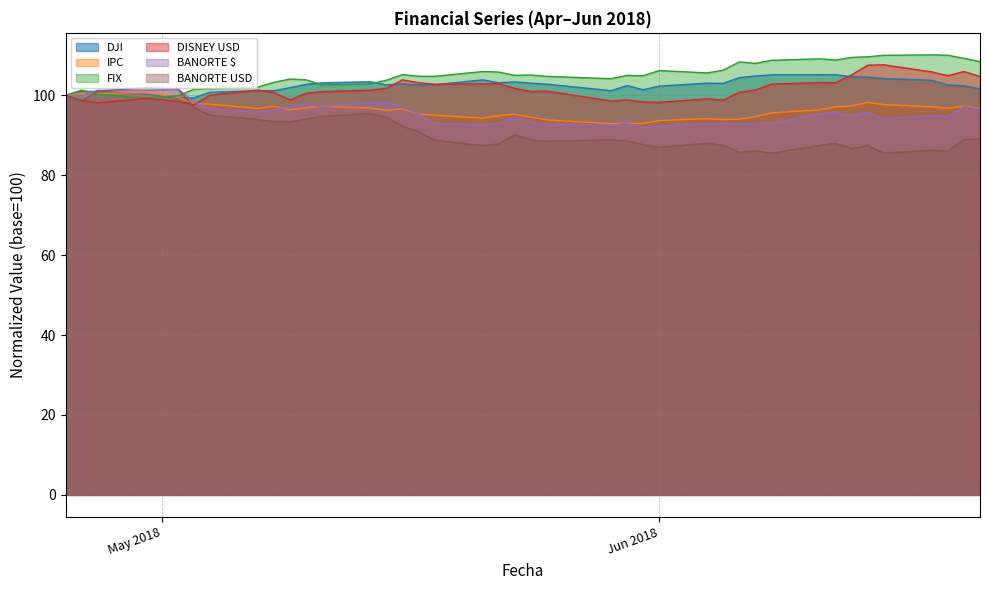

What is the sum of the FIX values at 2018-06-06 and 2018-06-08?

217.1